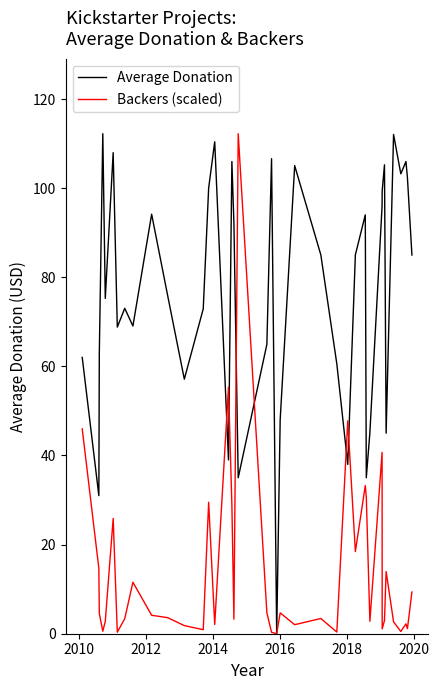

List the series in order of their overall mean, lowest first.

Backers (scaled), Average Donation